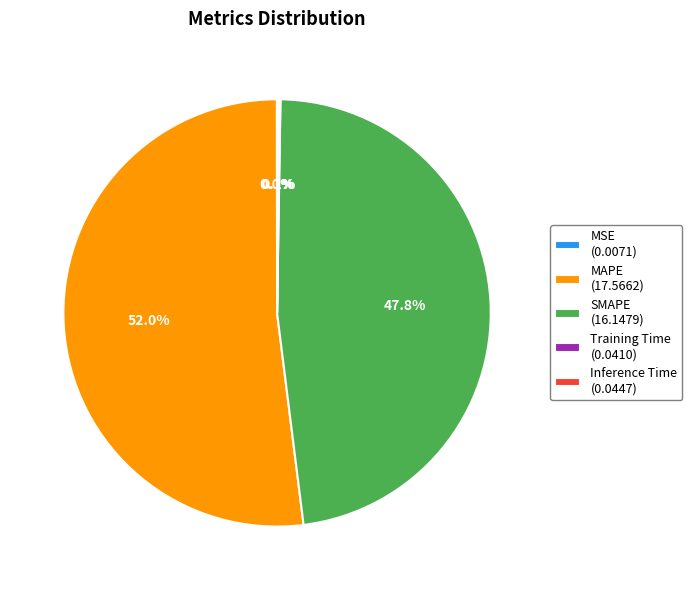

How much of the chart is everything except SMAPE (16.1479)?

52.2%